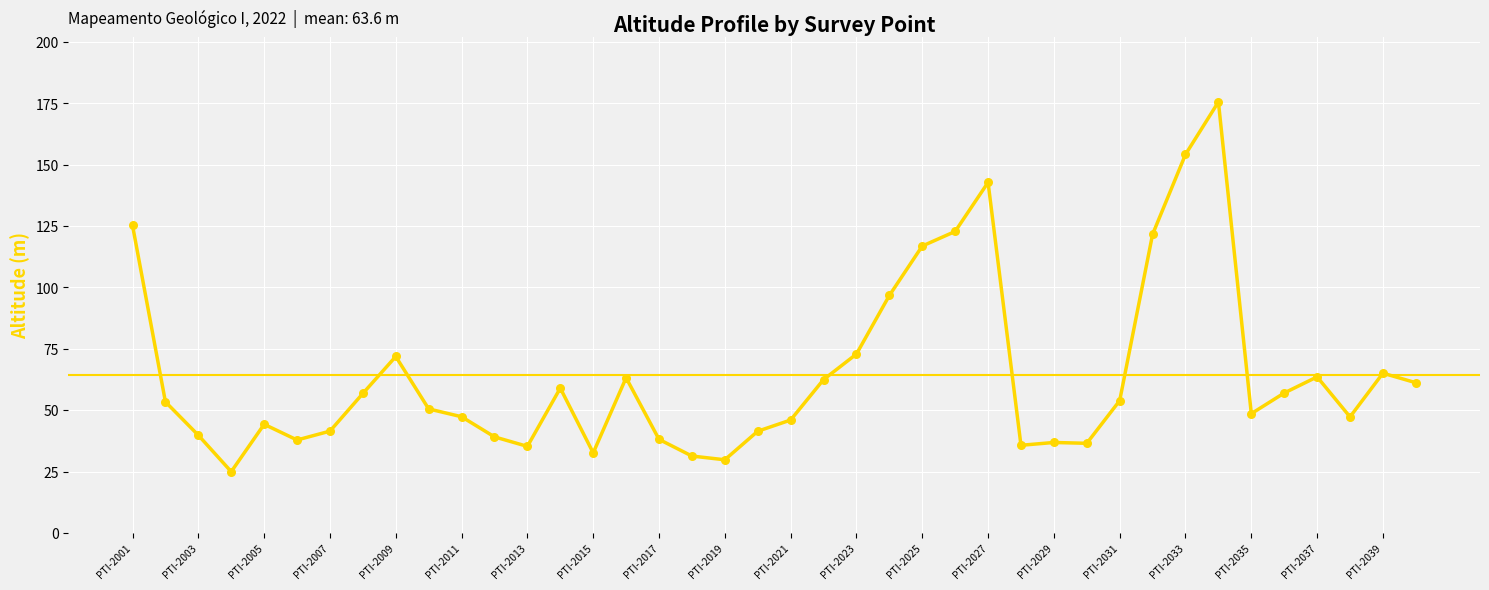

What is the change in value from PTI-2033 to PTI-2037?

-90.6